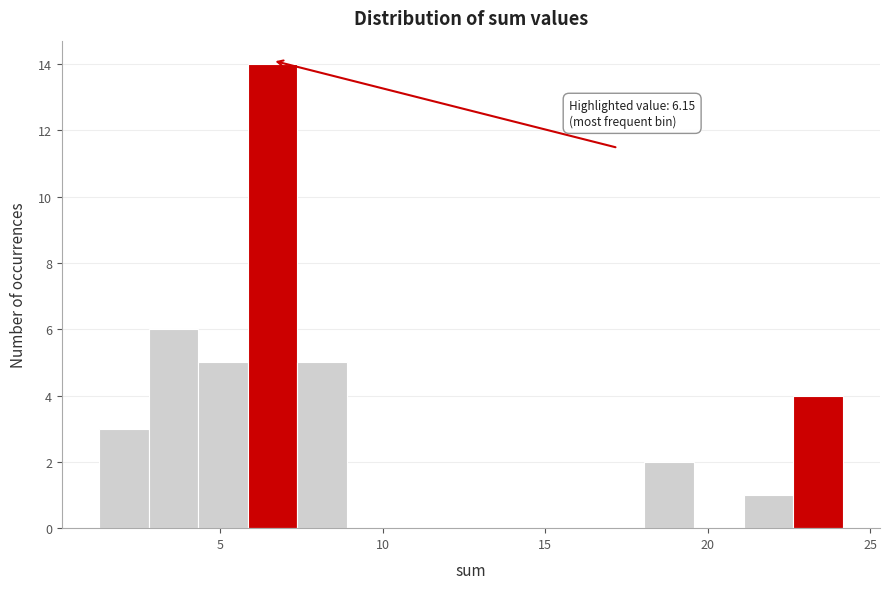

Read against the x-axis, roughly where is the centre of the tallest bar?

6.5